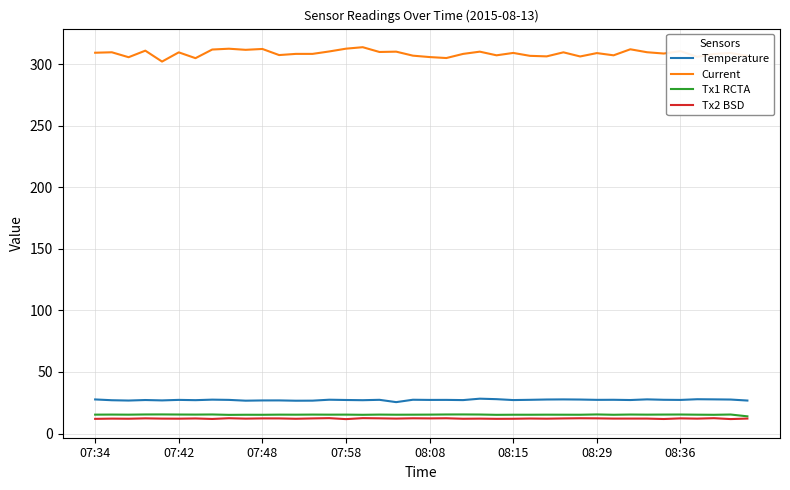

Which series has the largest total across all categories?

Current